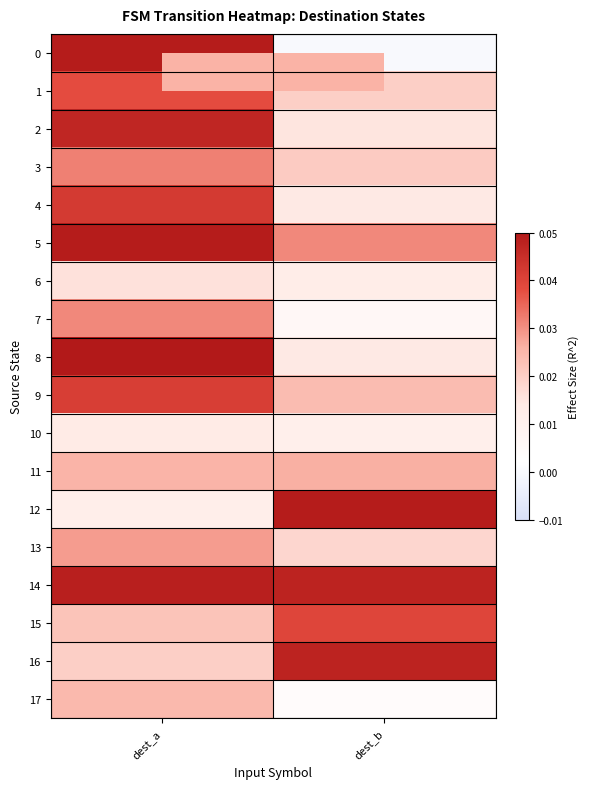

Which category has the lowest value across all series?

dest_b